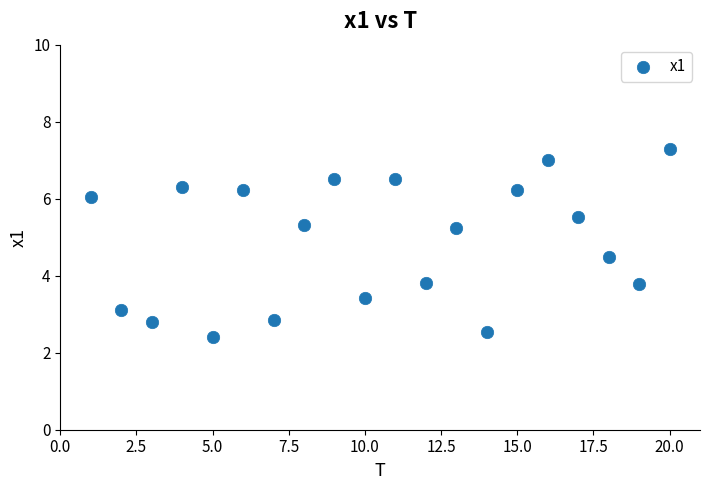

What is the range of X values (max minus min)?

19.0